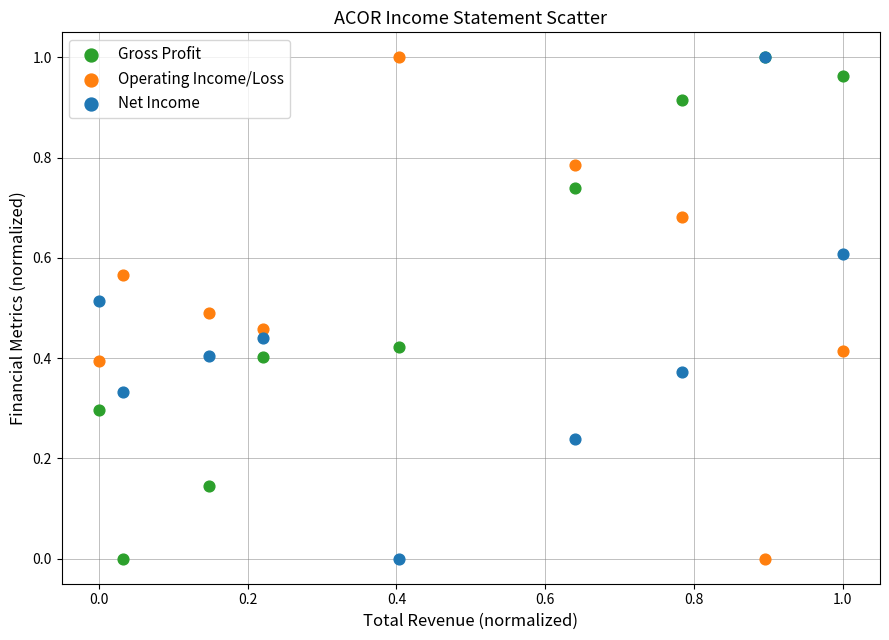

What are all the series names shown in the legend?

Gross Profit, Operating Income/Loss, Net Income